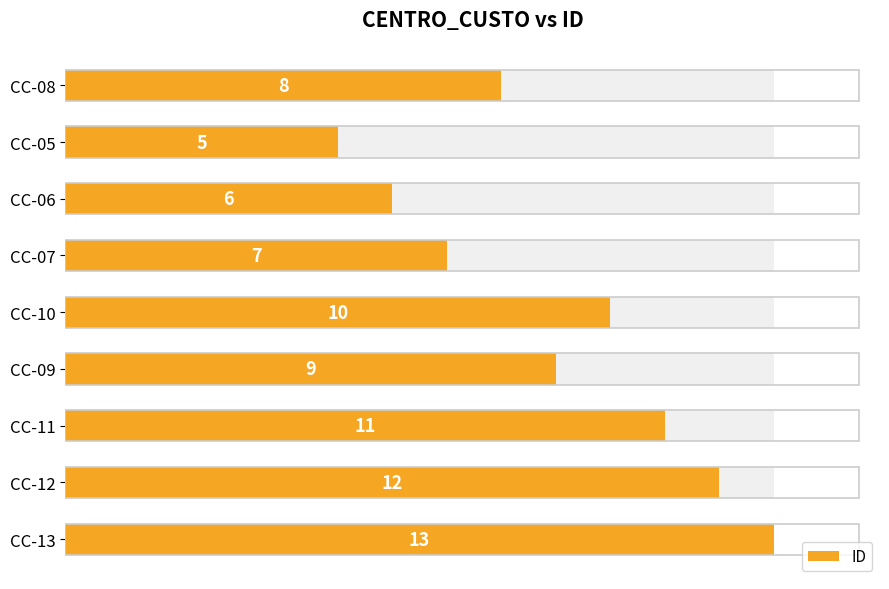

What is the value of the 6th bar from the left?

9